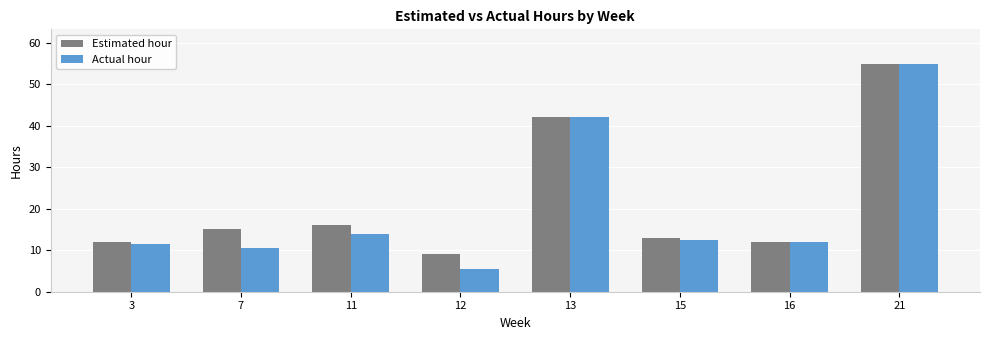

What are all the series names shown in the legend?

Estimated hour, Actual hour